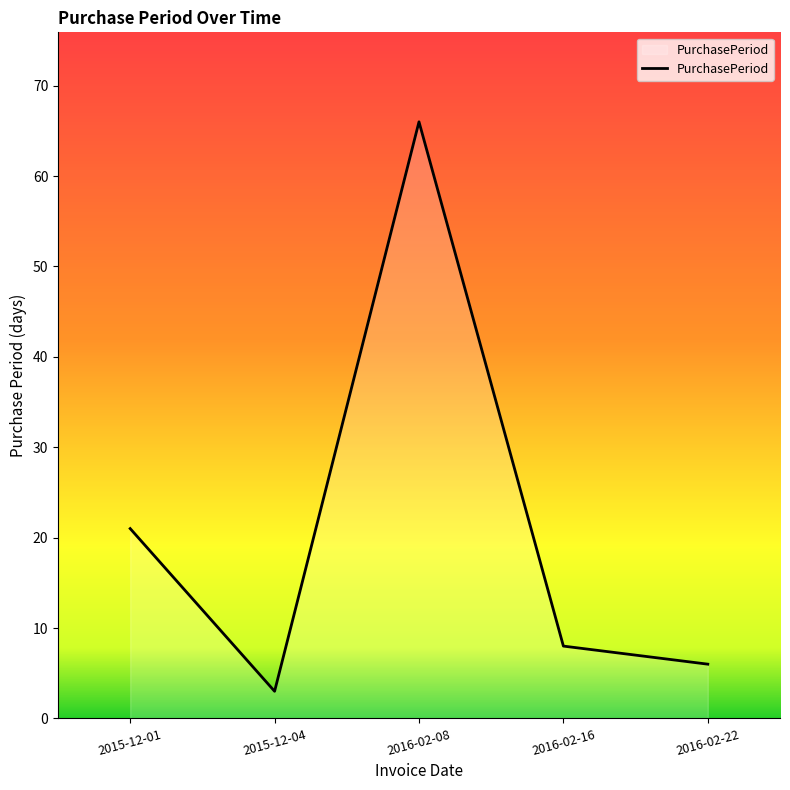

What is the sum of all values?

104